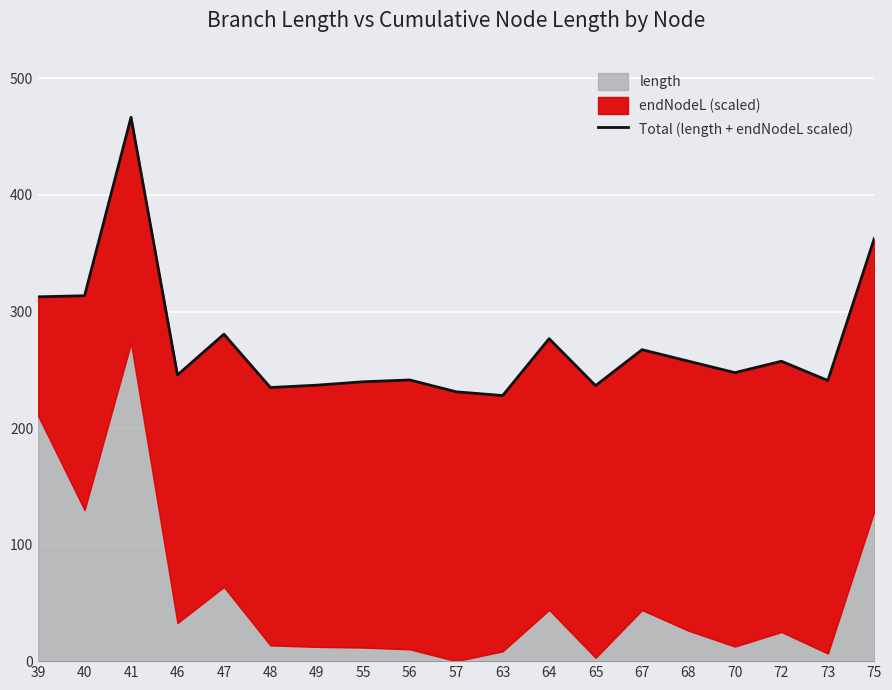

True or false: the data has more than 2 interior local peaks.

True